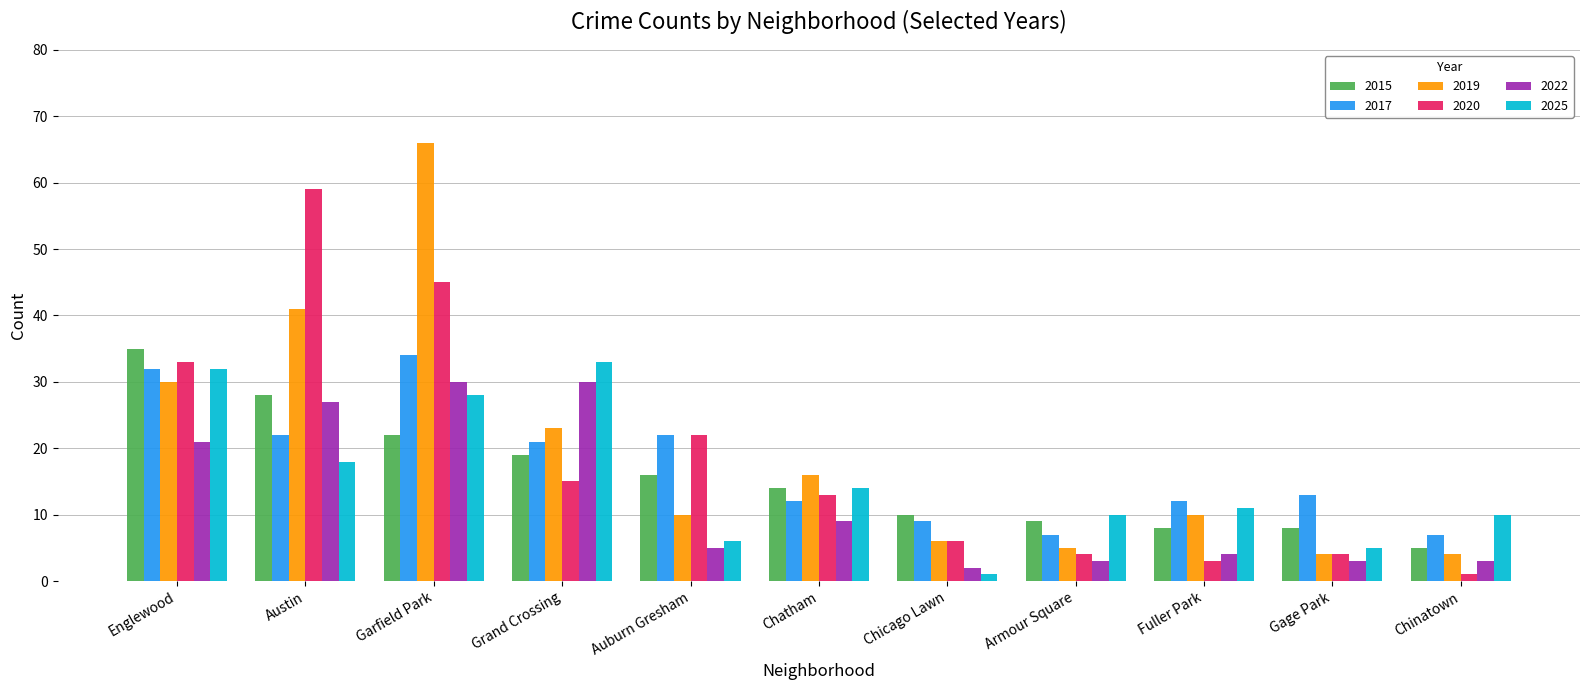

Reading left to right, transcribe all the data shown in this chart.

2015: Englewood=35	Austin=28	Garfield Park=22	Grand Crossing=19	Auburn Gresham=16	Chatham=14	Chicago Lawn=10	Armour Square=9	Fuller Park=8	Gage Park=8	Chinatown=5
2017: Englewood=32	Austin=22	Garfield Park=34	Grand Crossing=21	Auburn Gresham=22	Chatham=12	Chicago Lawn=9	Armour Square=7	Fuller Park=12	Gage Park=13	Chinatown=7
2019: Englewood=30	Austin=41	Garfield Park=66	Grand Crossing=23	Auburn Gresham=10	Chatham=16	Chicago Lawn=6	Armour Square=5	Fuller Park=10	Gage Park=4	Chinatown=4
2020: Englewood=33	Austin=59	Garfield Park=45	Grand Crossing=15	Auburn Gresham=22	Chatham=13	Chicago Lawn=6	Armour Square=4	Fuller Park=3	Gage Park=4	Chinatown=1
2022: Englewood=21	Austin=27	Garfield Park=30	Grand Crossing=30	Auburn Gresham=5	Chatham=9	Chicago Lawn=2	Armour Square=3	Fuller Park=4	Gage Park=3	Chinatown=3
2025: Englewood=32	Austin=18	Garfield Park=28	Grand Crossing=33	Auburn Gresham=6	Chatham=14	Chicago Lawn=1	Armour Square=10	Fuller Park=11	Gage Park=5	Chinatown=10